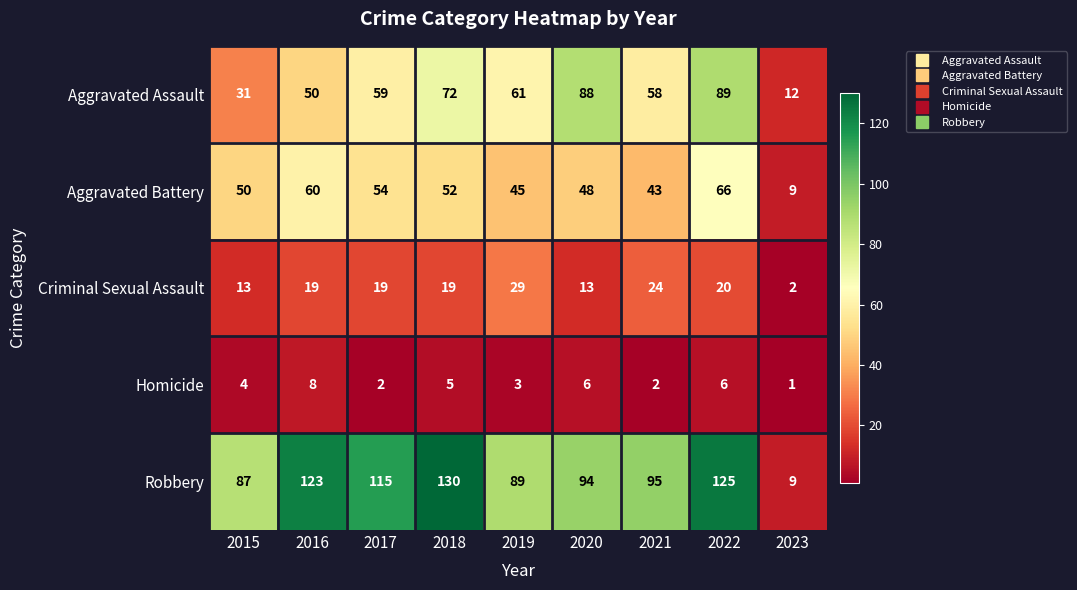

How many Aggravated Assault values are between 50 and 72?

5